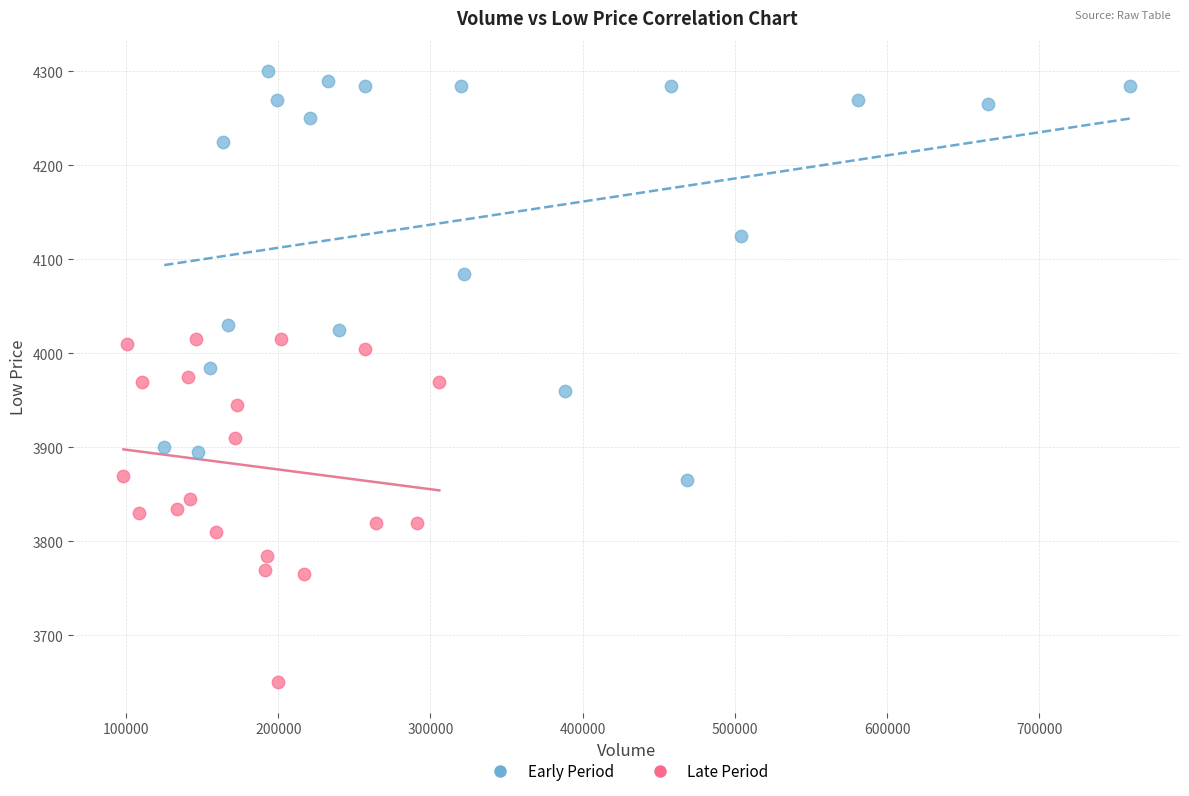

Which series contains the highest Y value?

Early Period